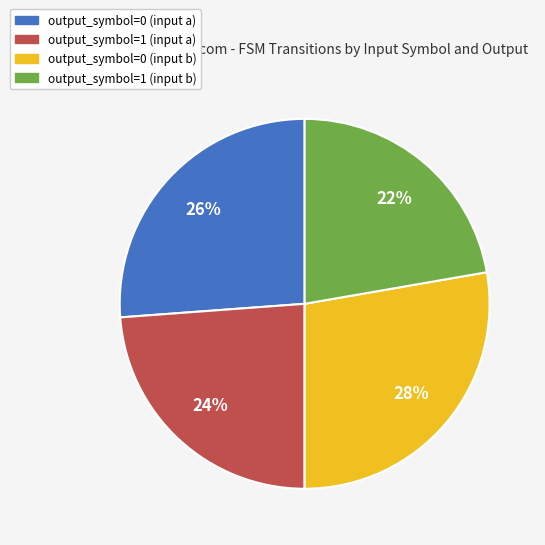

How many slices are in this pie chart?

4